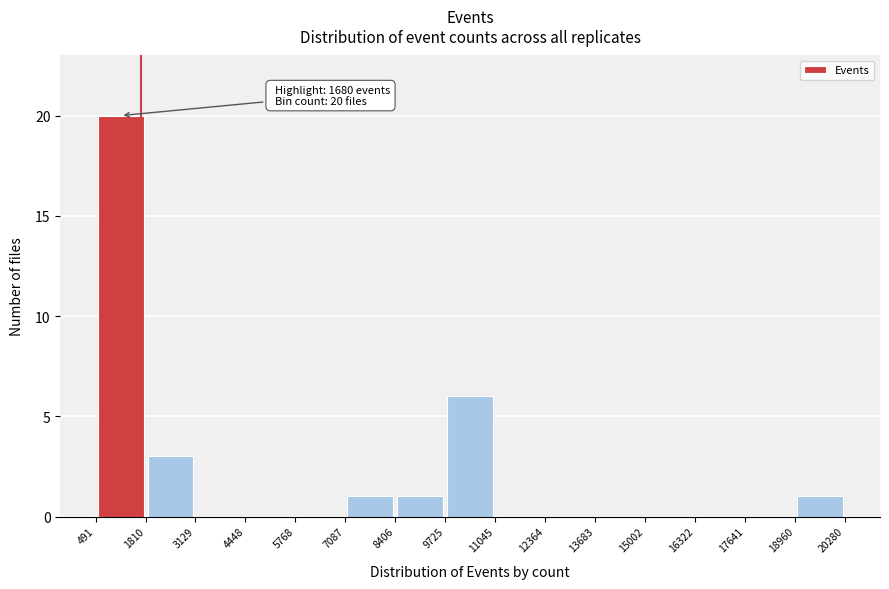

Which range on the x-axis has the tallest bar?

491 to 1810